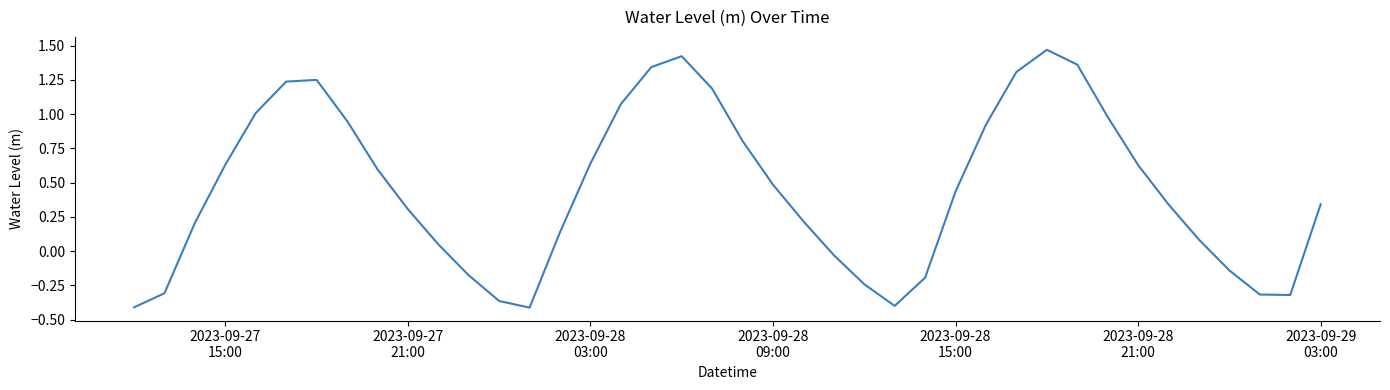

What is the greatest value displayed?

1.5